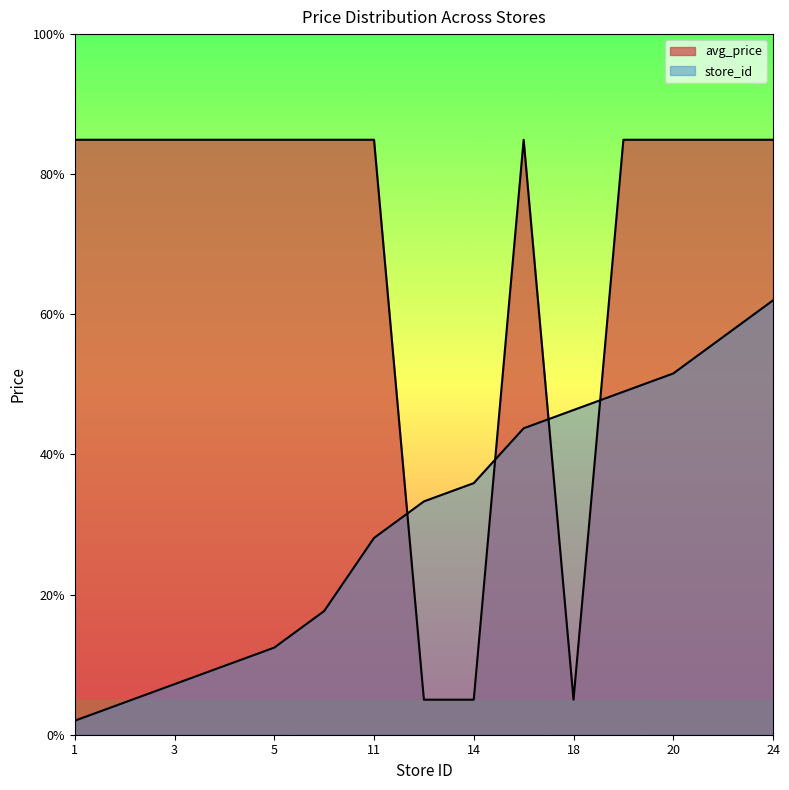

Which series ends up on top after the final intersection of store_count and avg_price?

avg_price